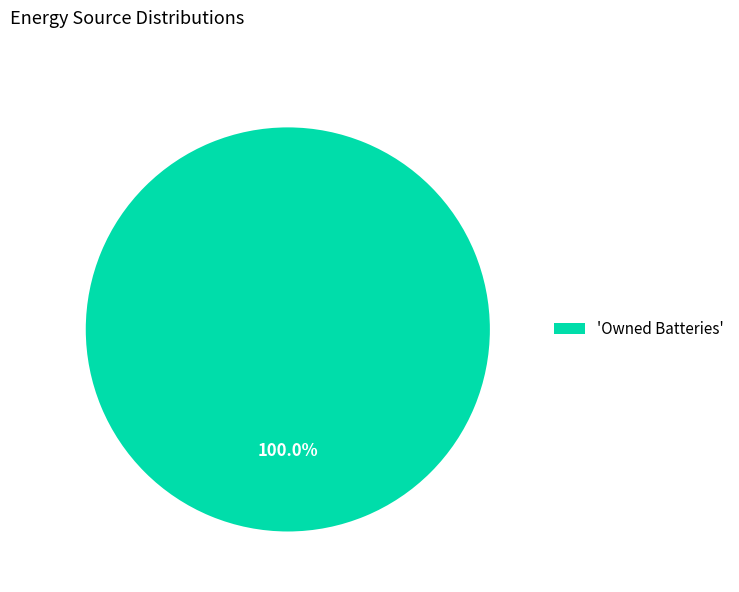

Rank the categories by value from highest to lowest.

'Owned Batteries'